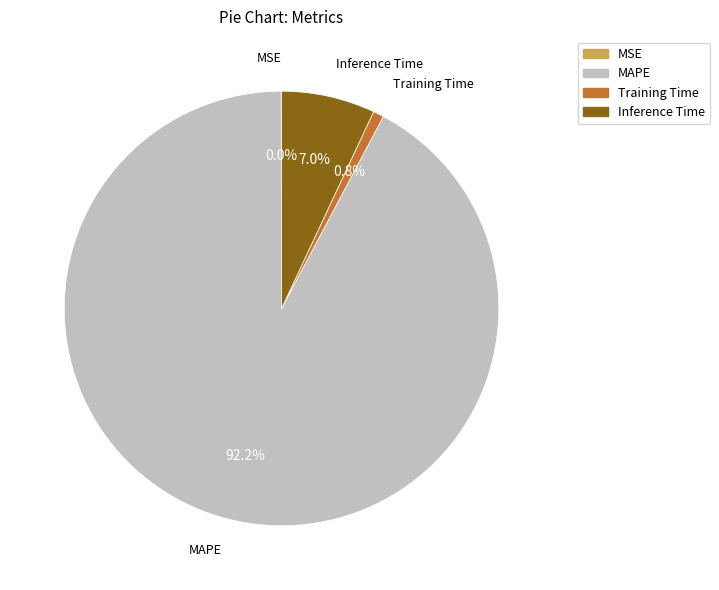

Between MAPE and Training Time, which is larger?

MAPE